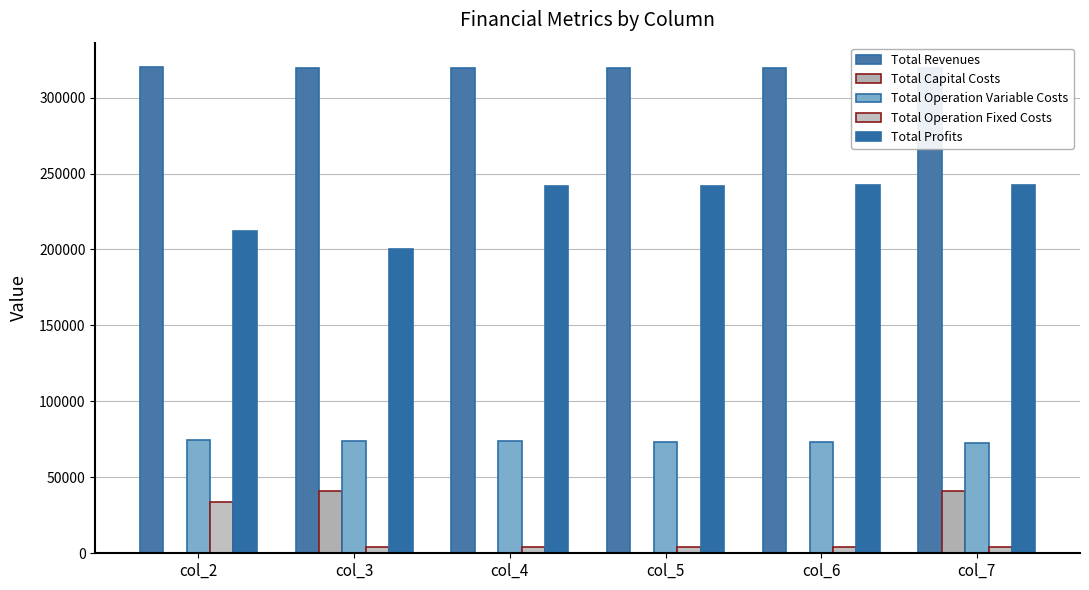

Where is Total Operation Variable Costs nearest to the value 73713?

col_4